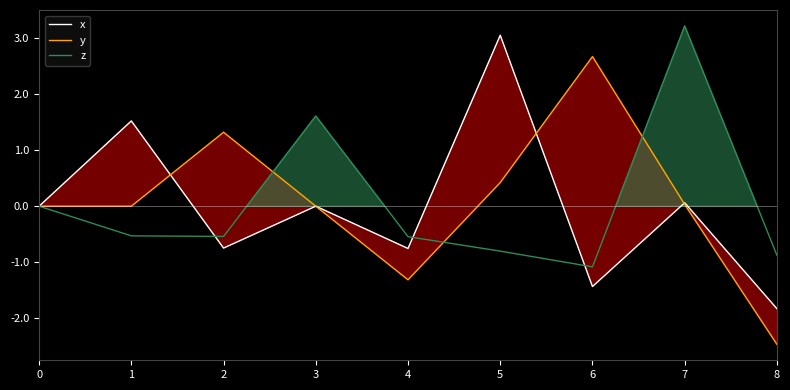

What are all the series names shown in the legend?

x, y, z